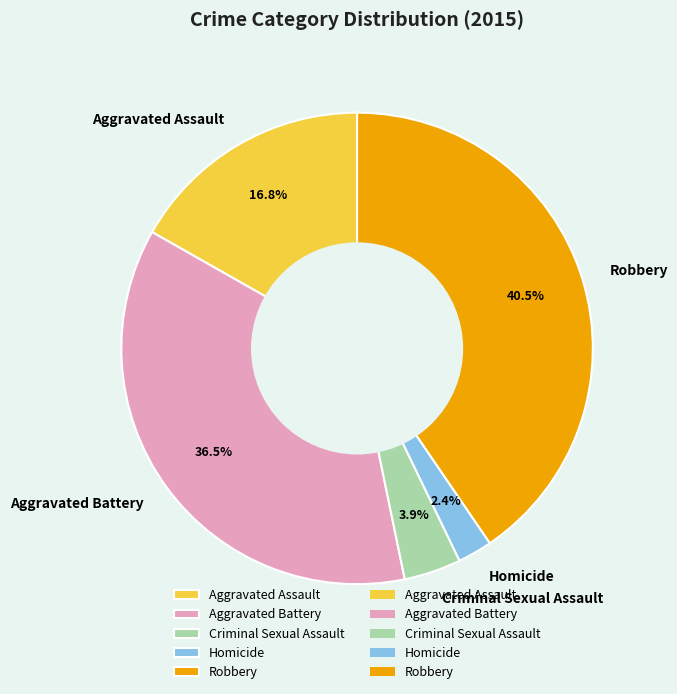

Does Robbery represent more than half of the total?

No